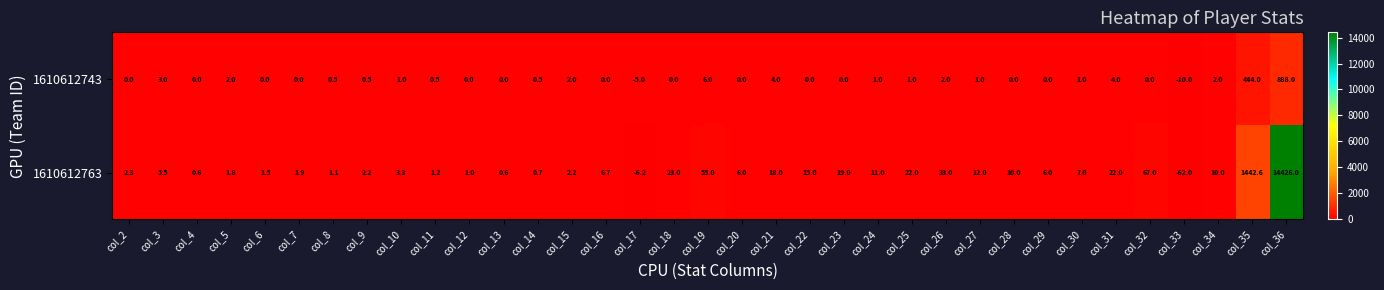

What value does the 1610612763 series have at col_7?

1.9